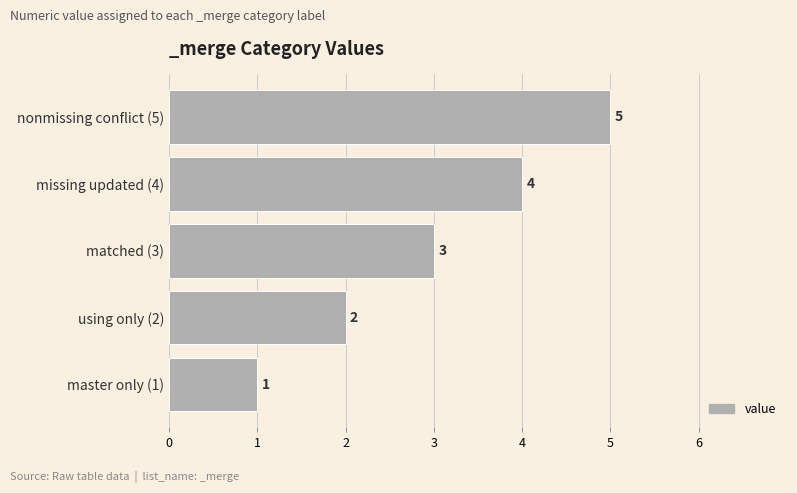

Which category has the highest value across all series?

nonmissing conflict (5)